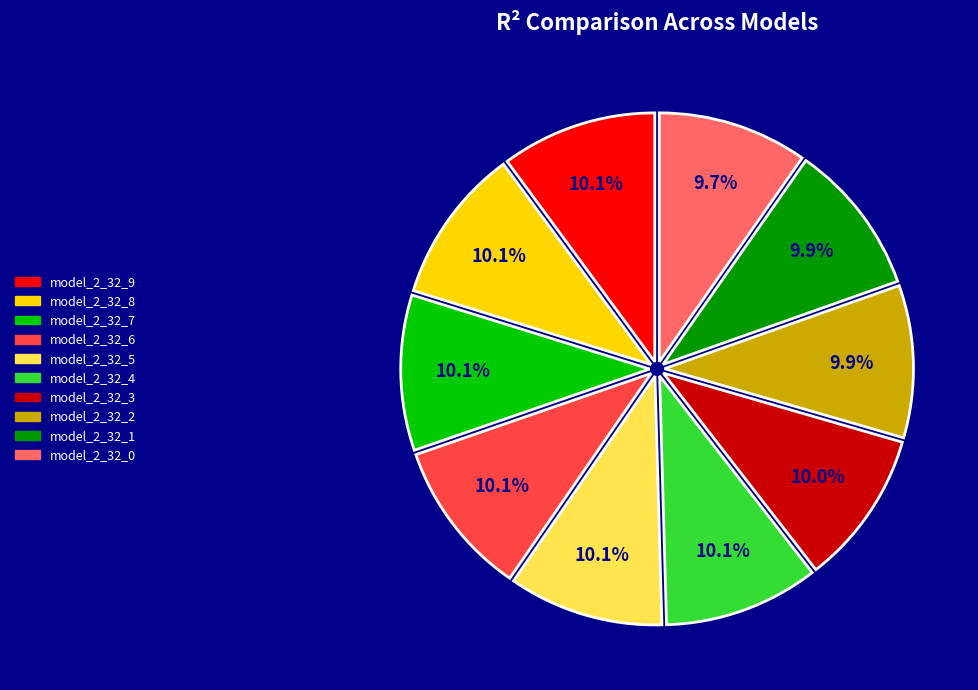

Is there a majority slice in this chart?

No